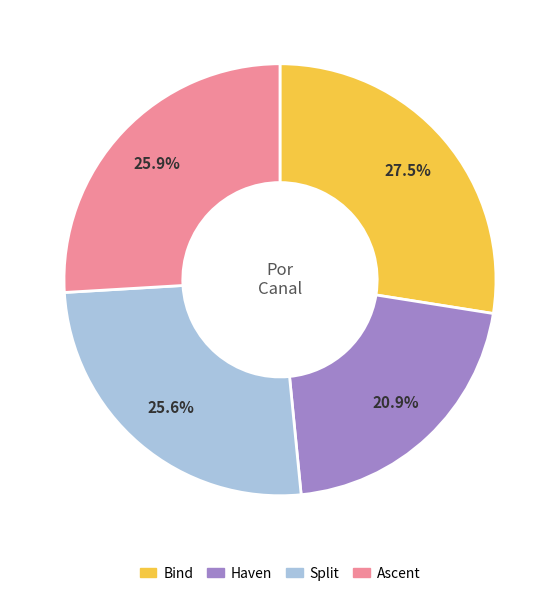

Does Ascent account for over 50% of the chart?

No